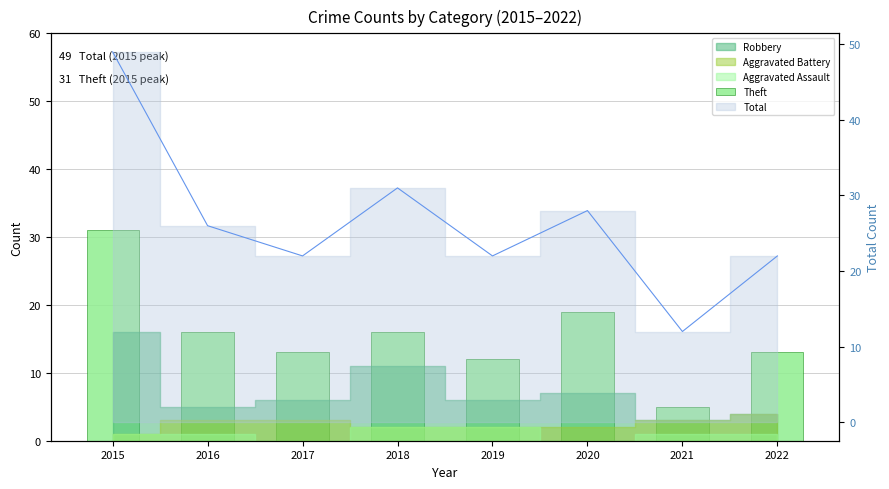

At which category does the chart reach its minimum across all series?

2021